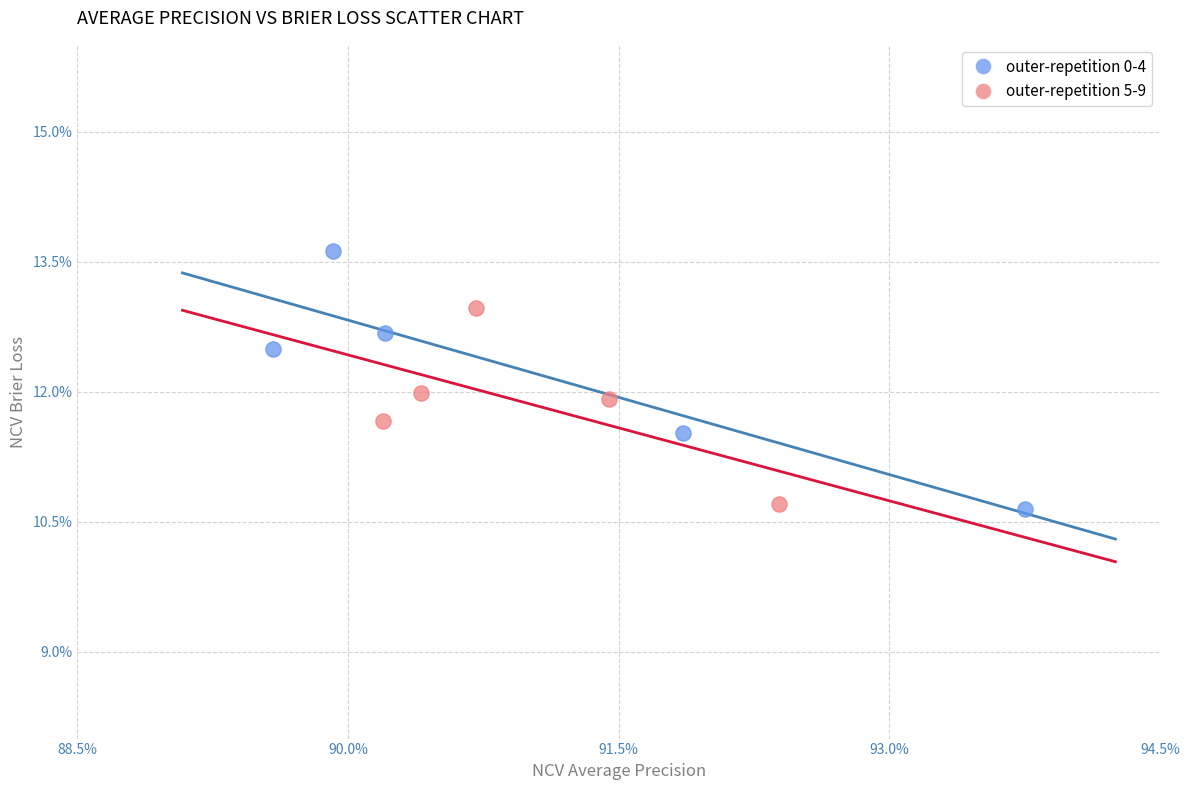

What are all the series names shown in the legend?

outer-repetition 0-4, outer-repetition 5-9